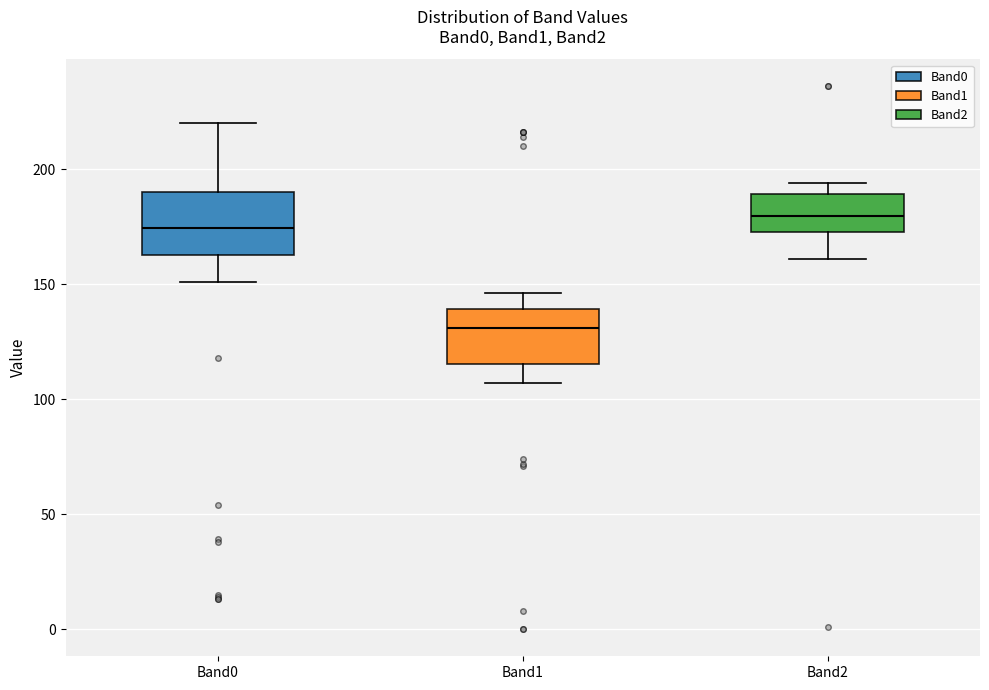

Reading left to right, transcribe this box plot: for each box, give where its median line is, the range the box spans, and where its two whiskers end, as read against the y-axis. The values are not printed on the chart, so give them approximately, as read against the axis.

Band0: median 175, box 165 to 190, whiskers 150 to 220
Band1: median 130, box 115 to 140, whiskers 105 to 145
Band2: median 180, box 175 to 190, whiskers 160 to 195